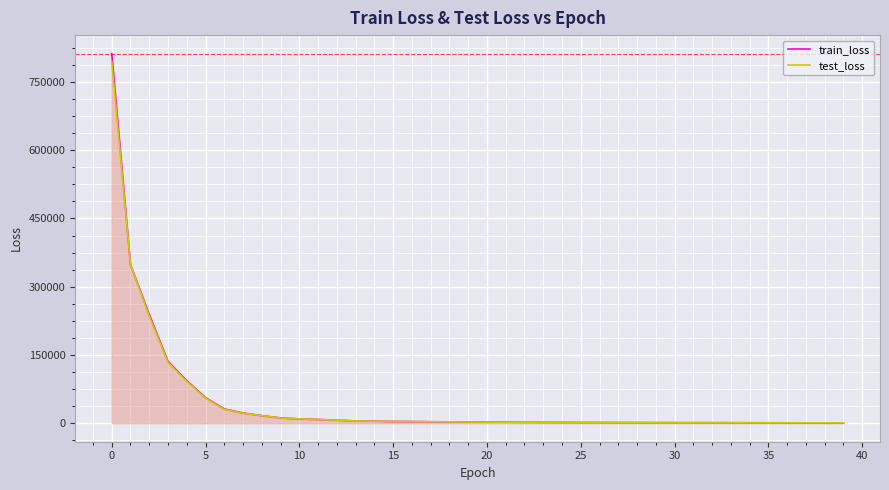

Which series has the widest spread of values?

train_loss